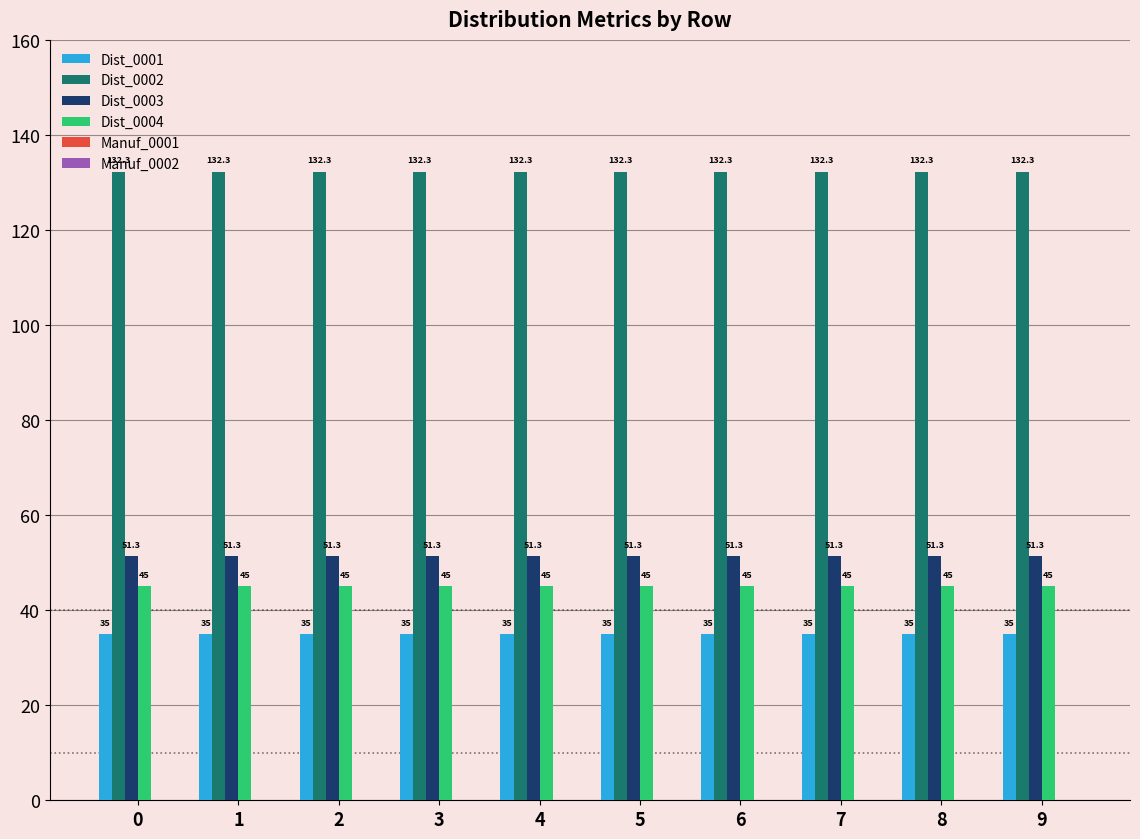

What is the greatest value displayed?

132.3